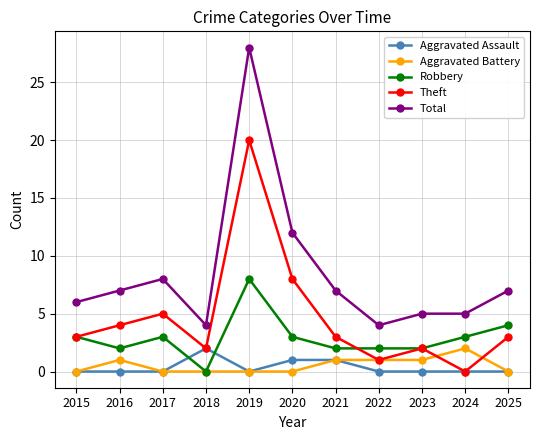

Read the Robbery value at 2017.

3